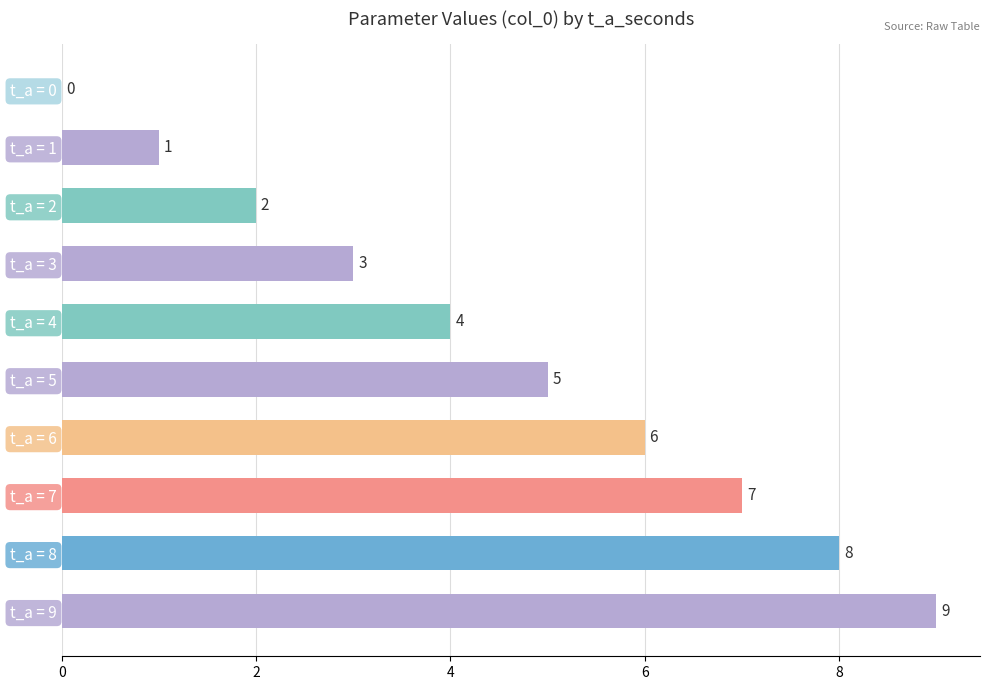

What is the change in value from t_a = 2 to t_a = 5?

+3